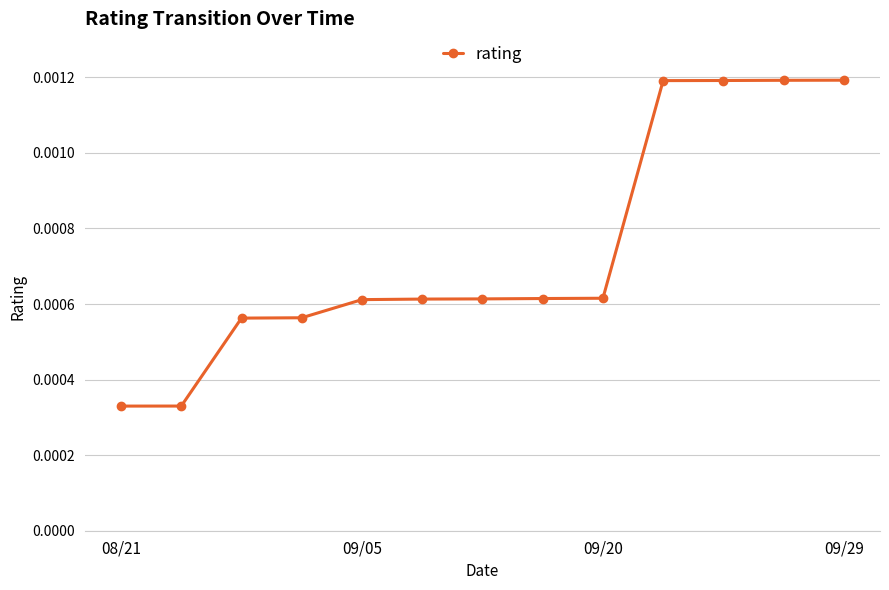

How many values are between 0 and 1?

13